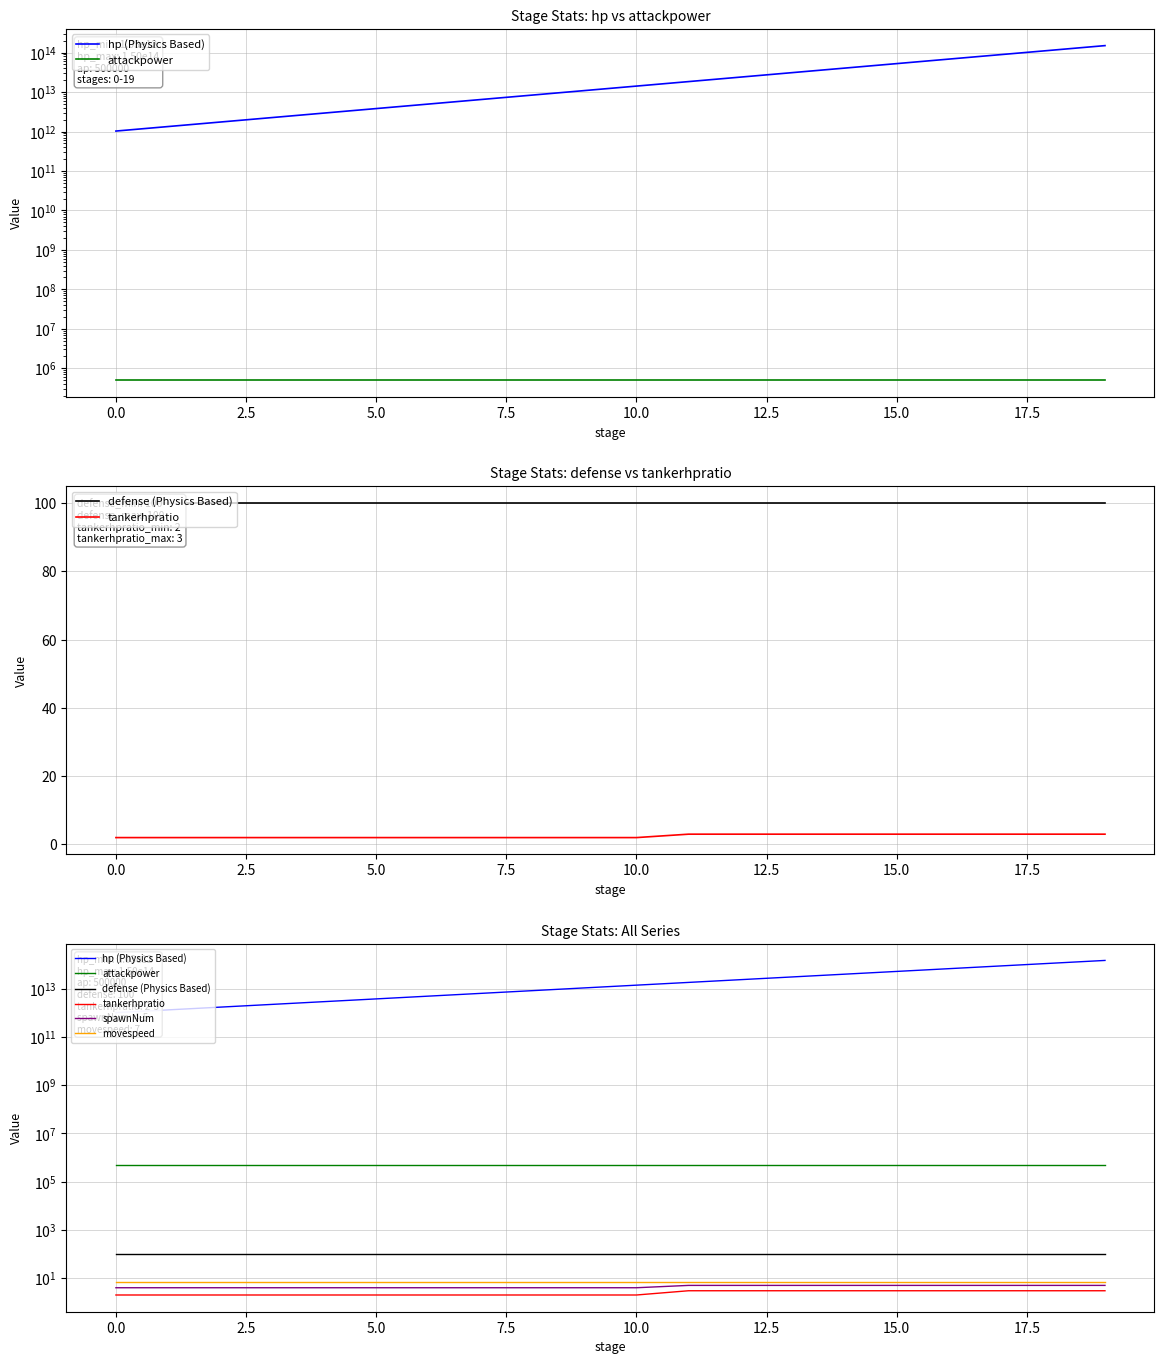

The movespeed series shows 7.0 at 17. True or false?

True